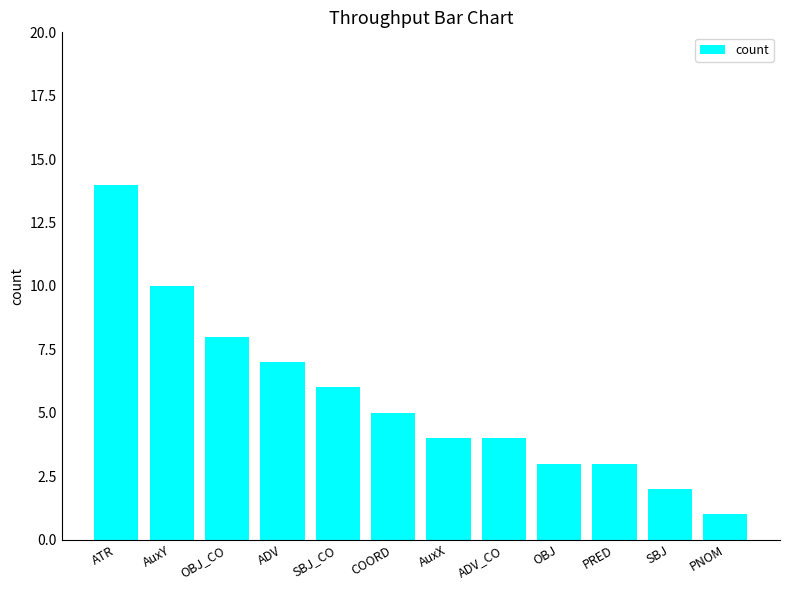

What is the label of the 6th bar from the left?

COORD